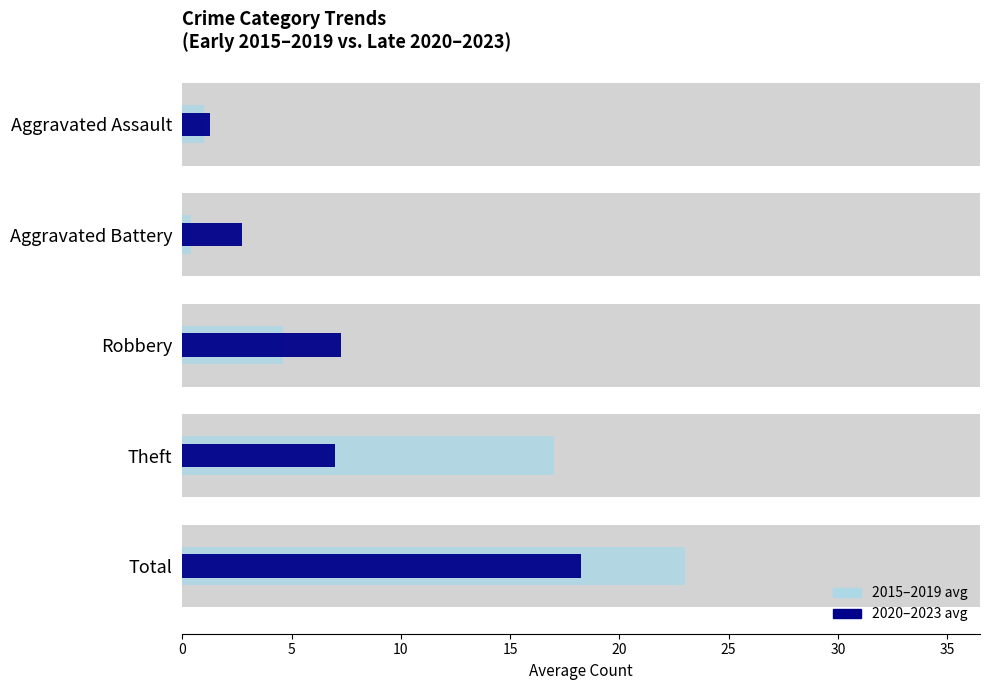

The 2020-2023 avg series shows 7.0 at Theft. True or false?

True